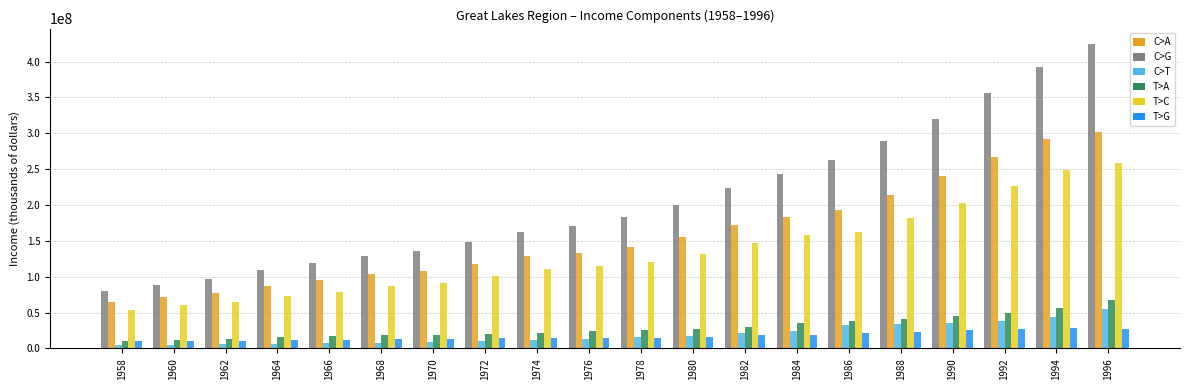

What is the maximum value shown in the chart?

424667539